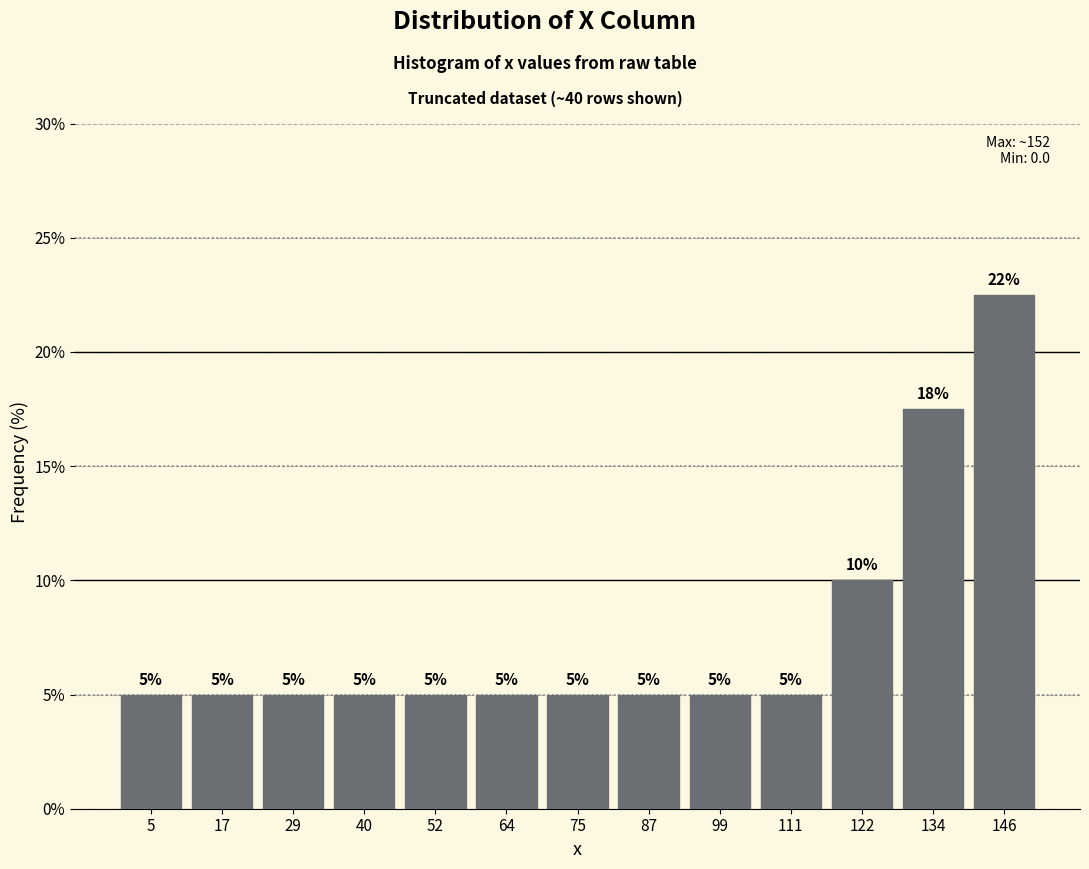

Which range on the x-axis has the tallest bar?

140 to 152